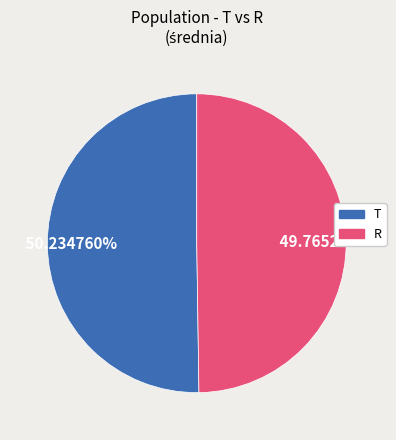

Is there any slice that represents more than half of the pie?

Yes